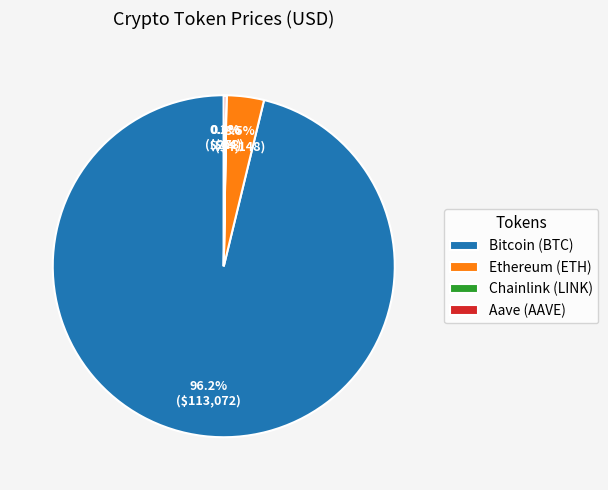

Which slice is the largest?

Bitcoin